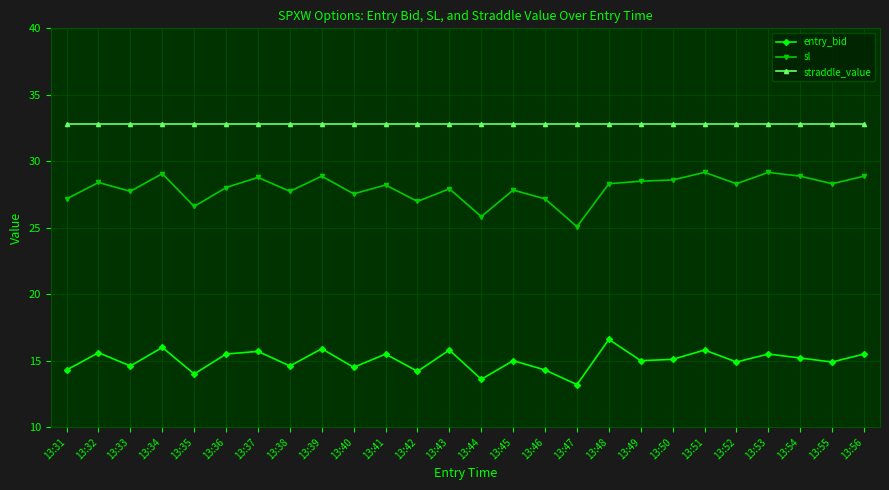

What is the maximum value shown in the chart?

32.8